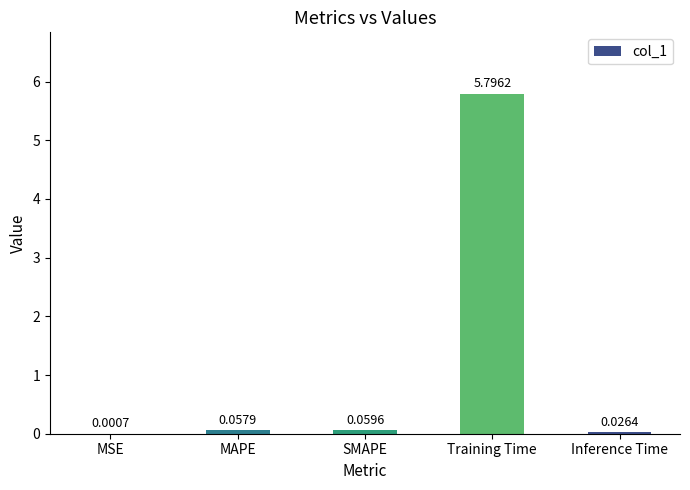

Between Training Time and MAPE, which is larger?

Training Time